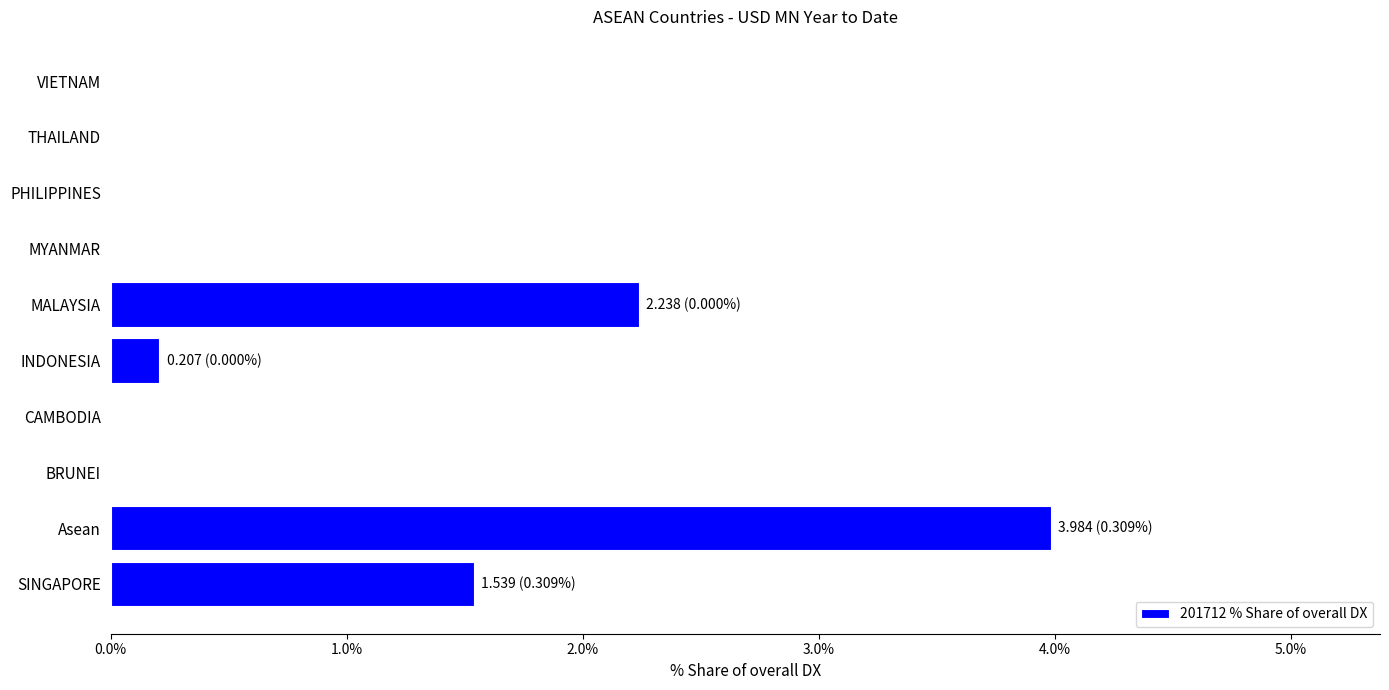

What is the sum of all values?

8.0